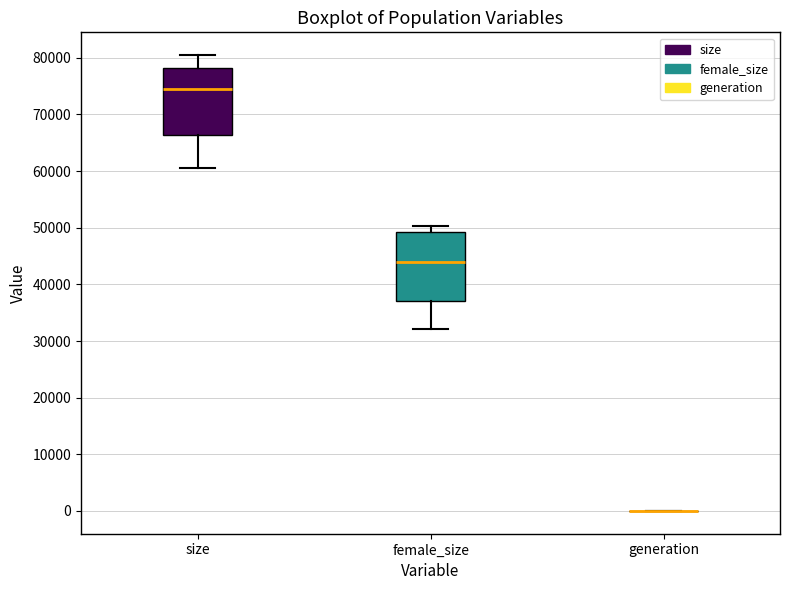

Reading left to right, transcribe this box plot: for each box, give where its median line is, the range the box spans, and where its two whiskers end, as read against the y-axis. The values are not printed on the chart, so give them approximately, as read against the axis.

size: median 74000, box 66000 to 78000, whiskers 61000 to 80000
female_size: median 44000, box 37000 to 49000, whiskers 32000 to 50000
generation: box collapsed to a line at 0, whiskers 0 to 0